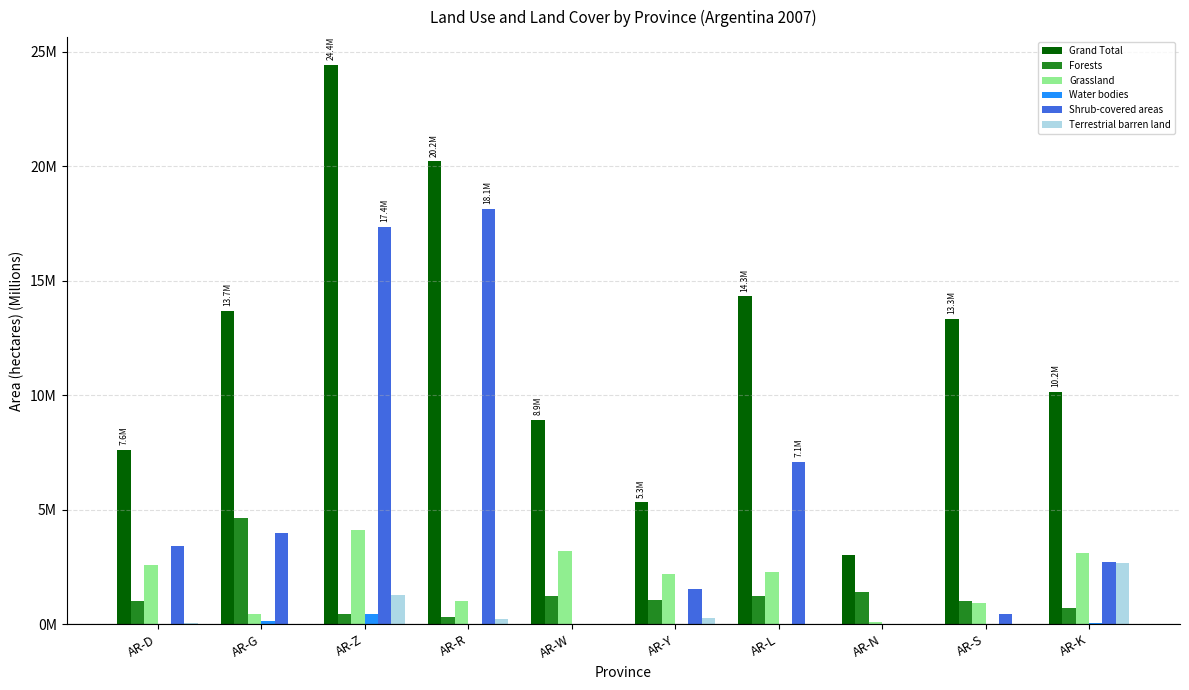

What are all the series names shown in the legend?

Grand Total, Forests, Grassland, Water bodies, Shrub-covered areas, Terrestrial barren land